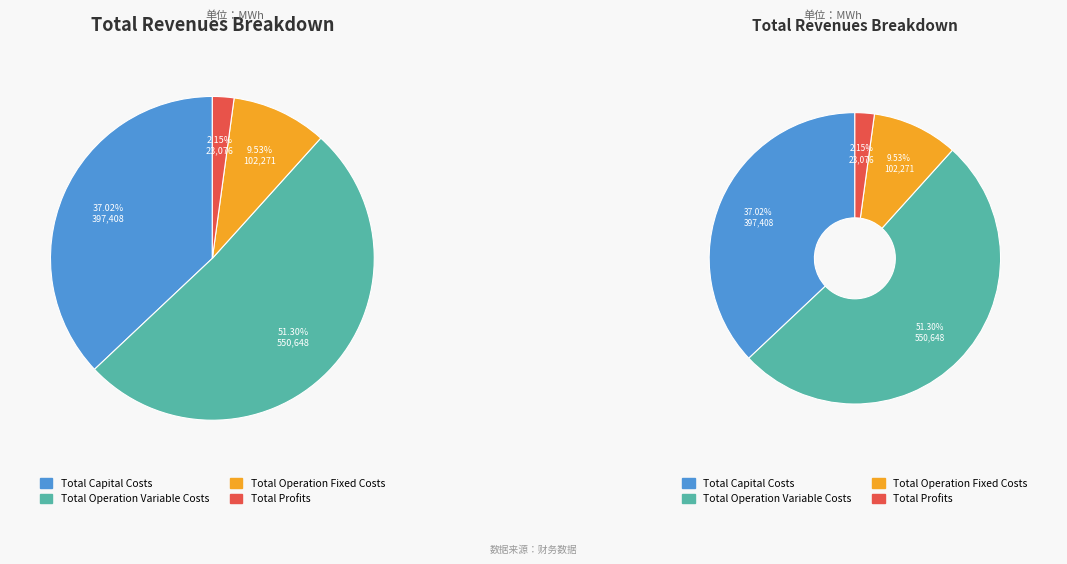

How many slices are in this pie chart?

4